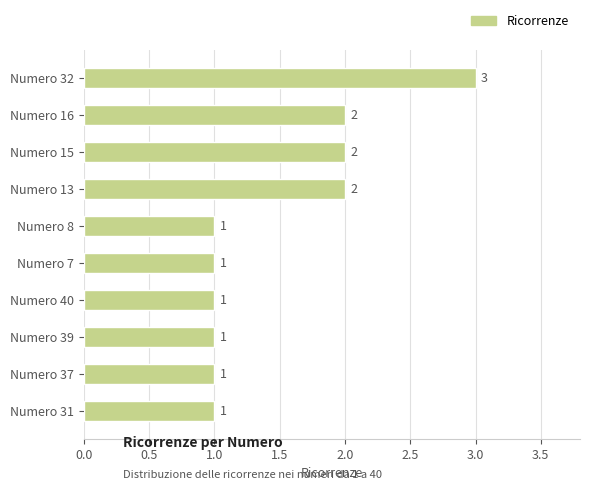

Count the values in the range 1 to 2.

9